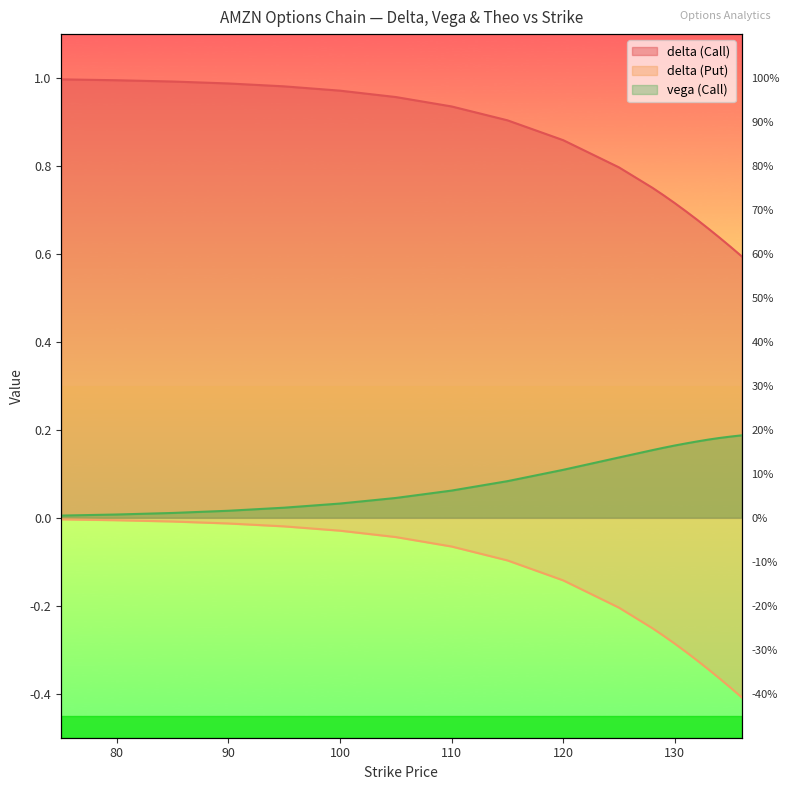

What is the total value across all series at 135?

0.4